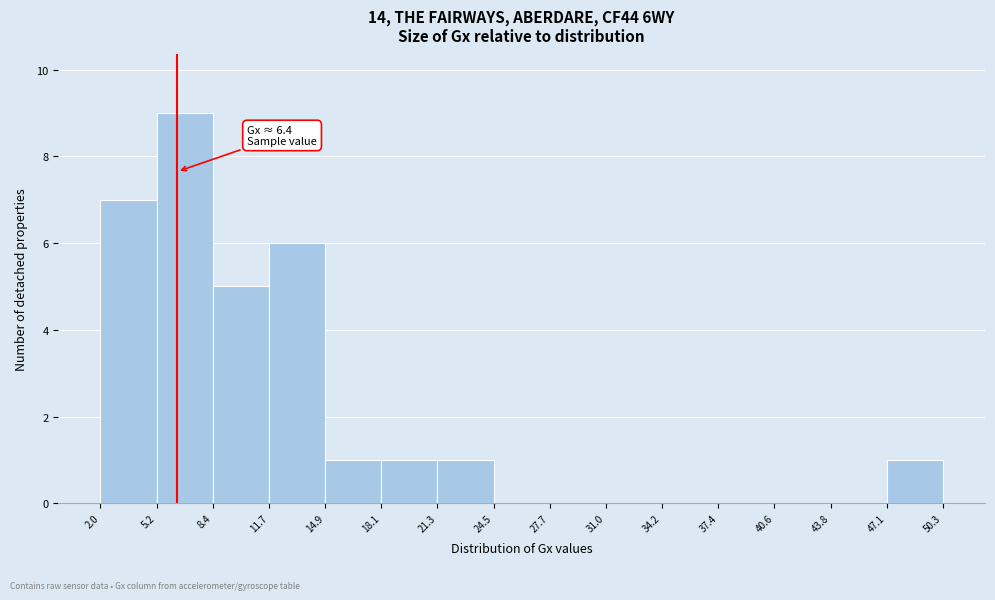

Which range on the x-axis has the tallest bar?

5.2 to 8.4